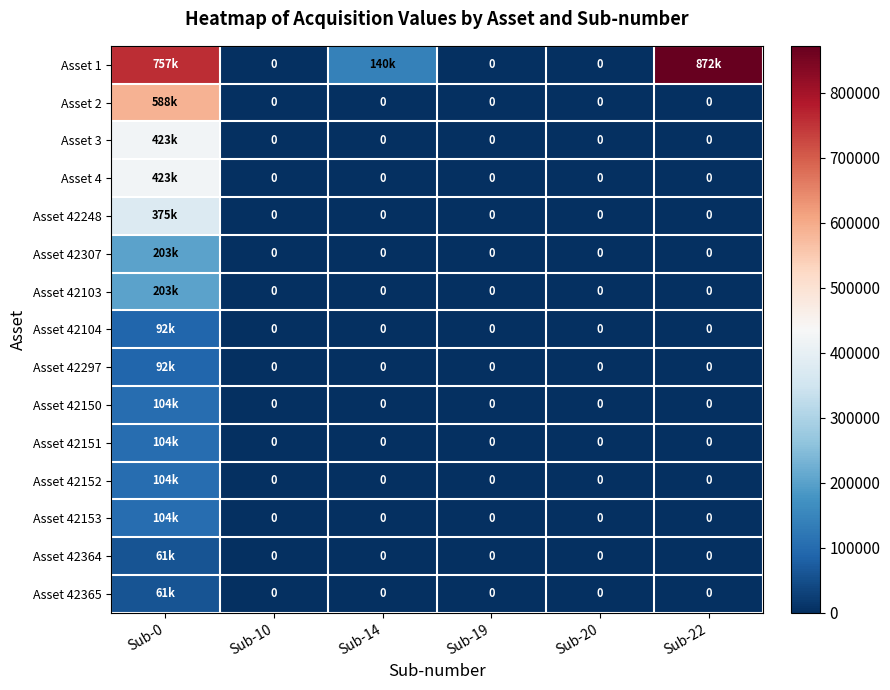

Is it true that Asset 42153 equals -44594.6 at Sub-19?

False